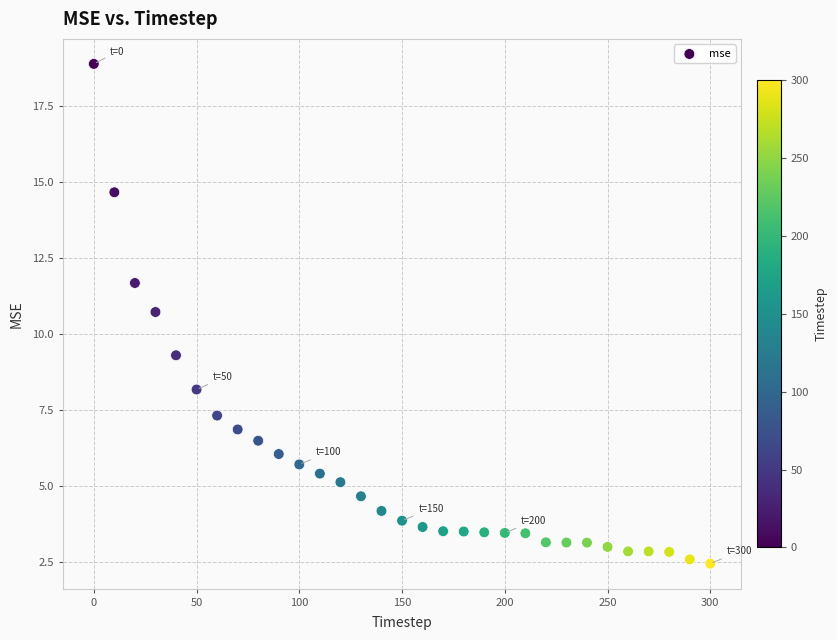

What is the range of Y values (max minus min)?

16.4